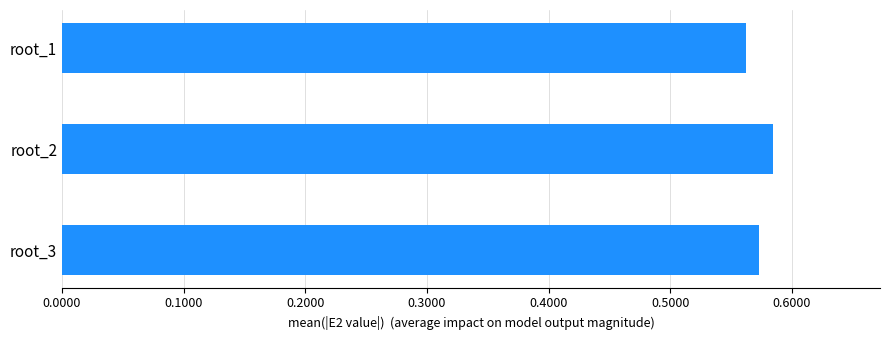

What is the sum of the values at root_1 and root_3?

1.1